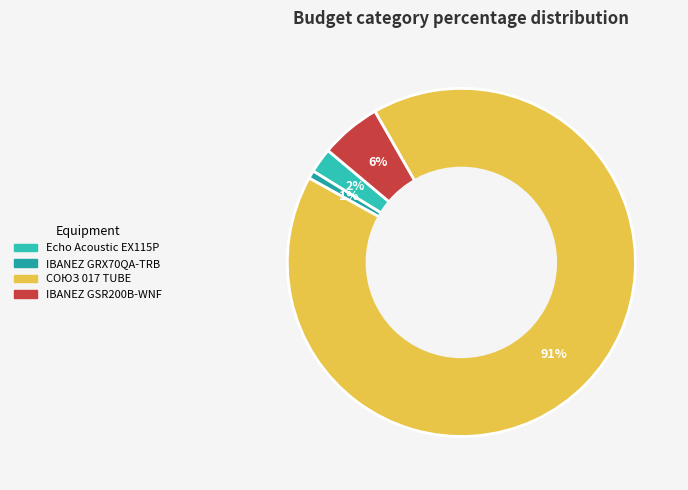

True or false: IBANEZ GSR200B-WNF accounts for 6% of the total.

True